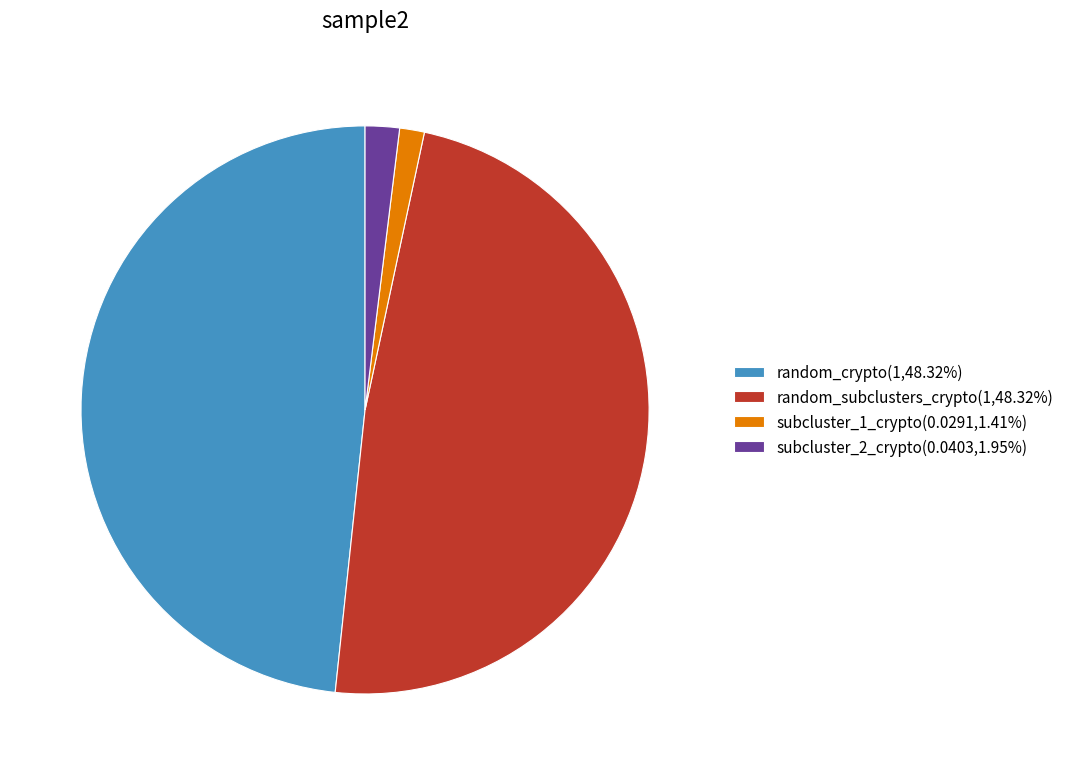

Does subcluster_1_crypto(0.0291,1.41%) represent more than half of the total?

No